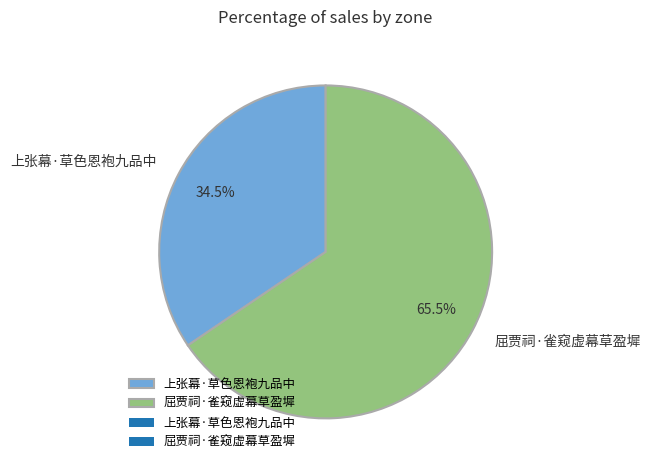

Rank the categories by value from lowest to highest.

上张幕·草色恩袍九品中, 屈贾祠·雀窥虚幕草盈墀